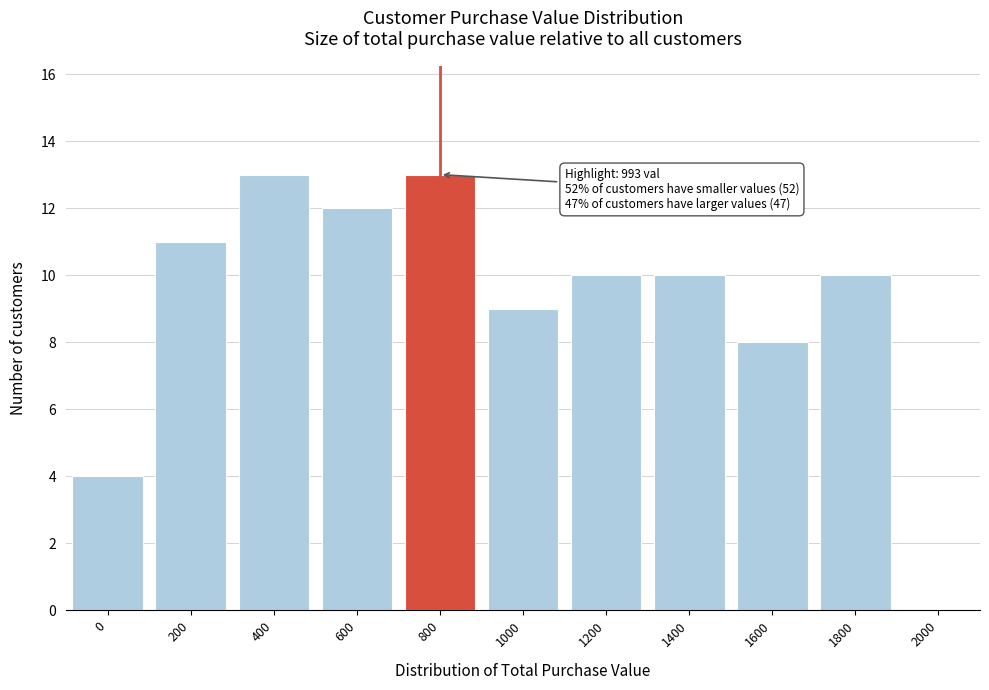

Reading left to right, what are all the values shown in this chart?

0=4	200=11	400=13	600=12	800=13	1000=9	1200=10	1400=10	1600=8	1800=10	2000=0